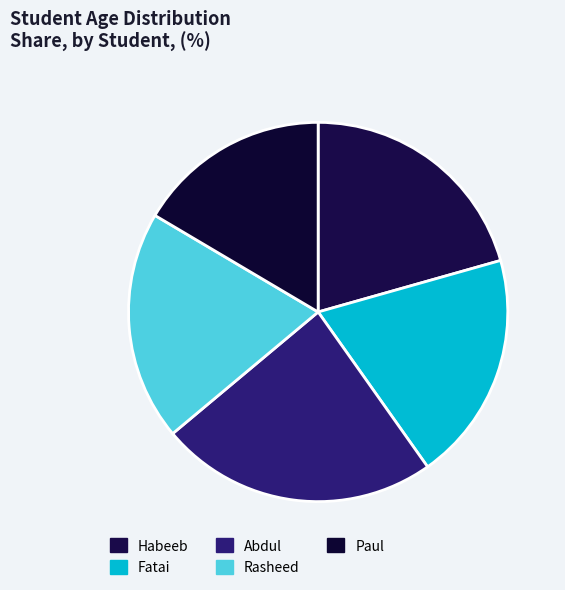

Which category has the biggest portion of the pie?

Abdul